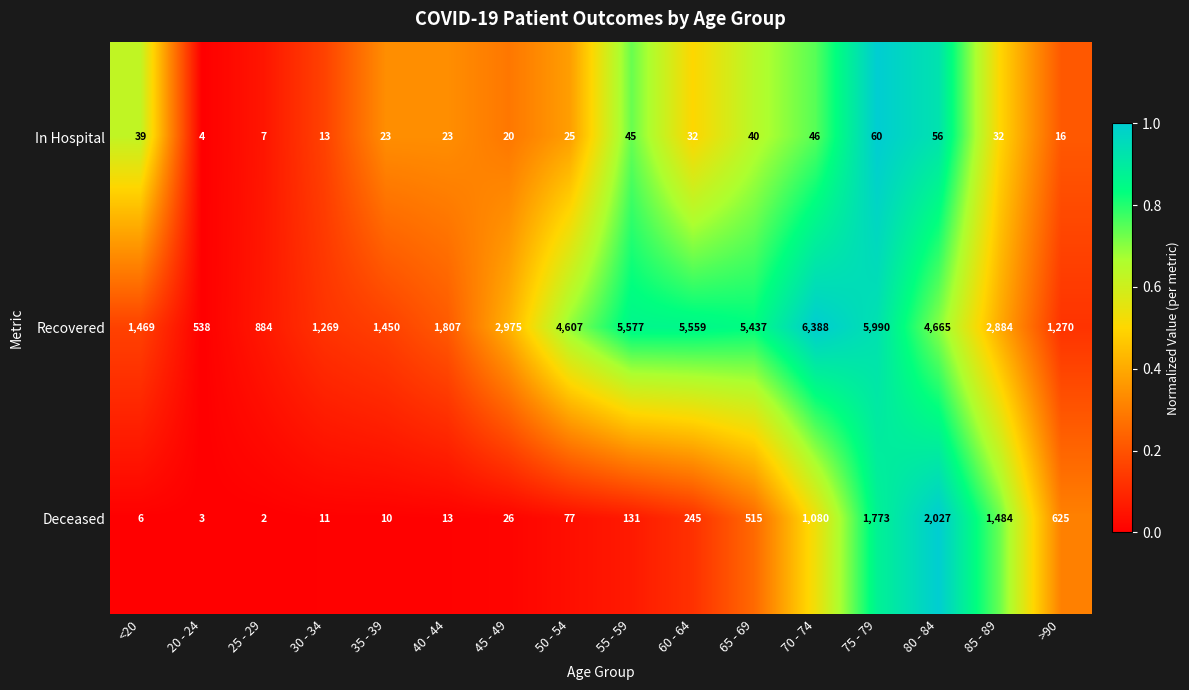

What is the sum of all In Hospital values?

481